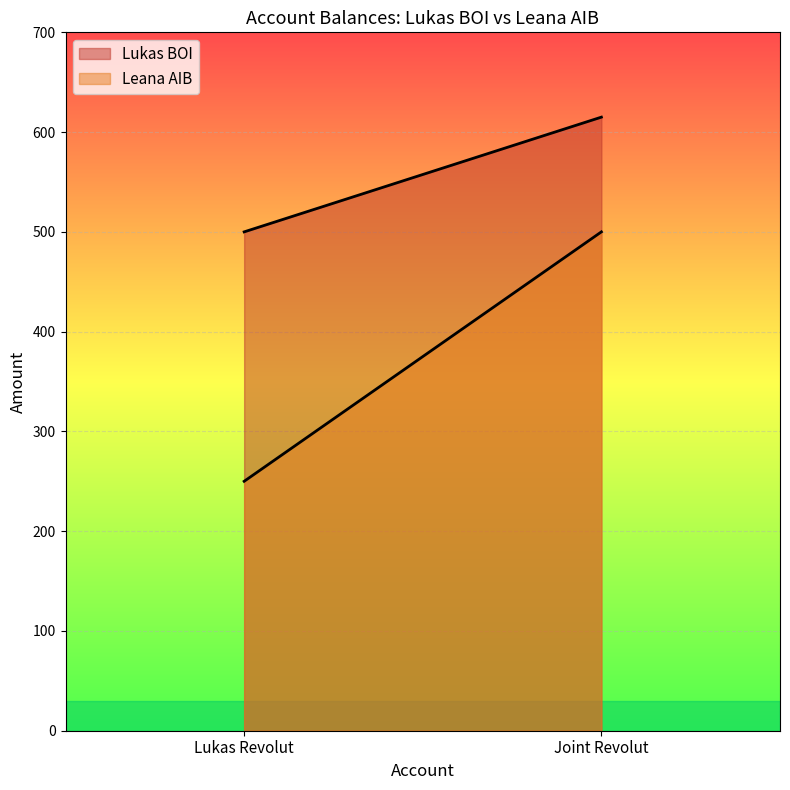

What is the total value across all series at Joint Revolut?

1115